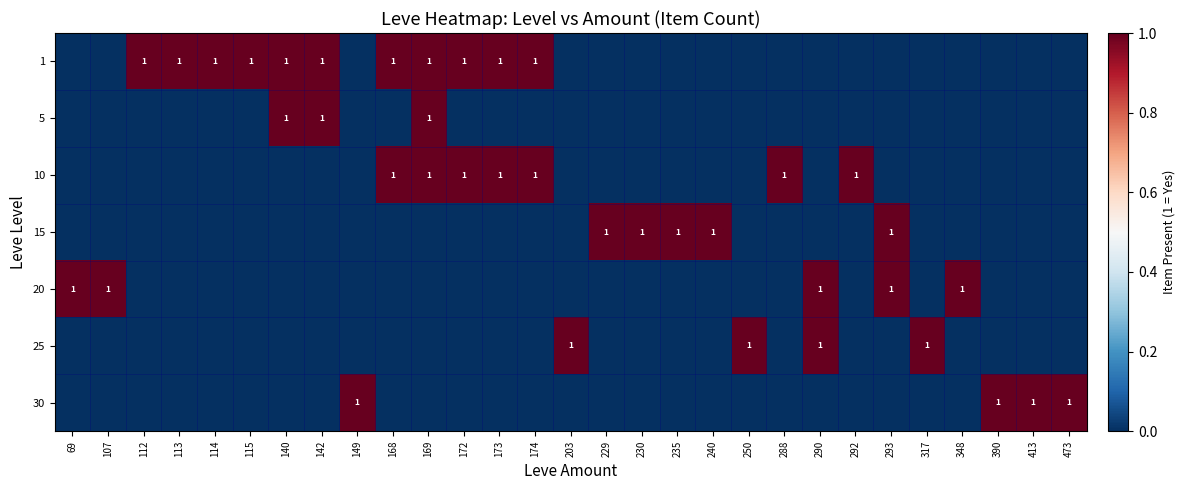

List the labels in order of 15 value, largest first.

229, 230, 235, 240, 293, 69, 107, 112, 113, 114, 115, 140, 142, 149, 168, 169, 172, 173, 174, 203, 250, 288, 290, 292, 317, 348, 390, 413, 473